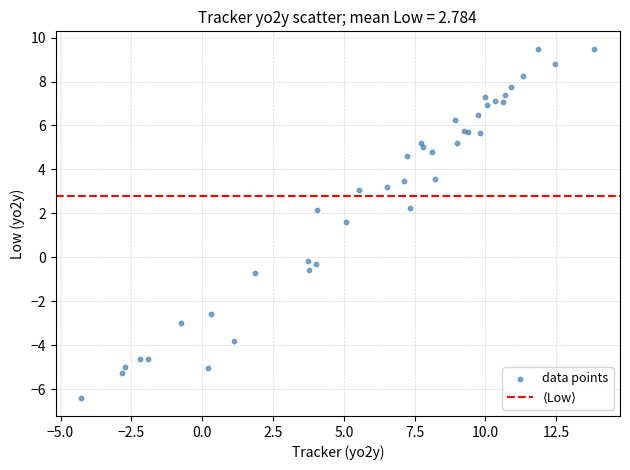

What Y value in the scatter plot is closest to 1?

1.6